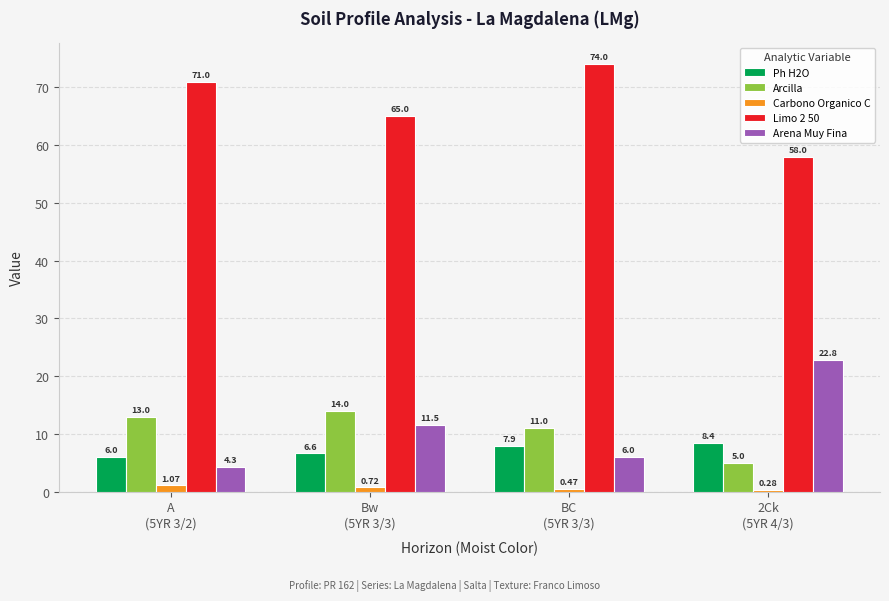

What is the sum of the Ph H2O values at BC
(5YR 3/3) and 2Ck
(5YR 4/3)?

16.3